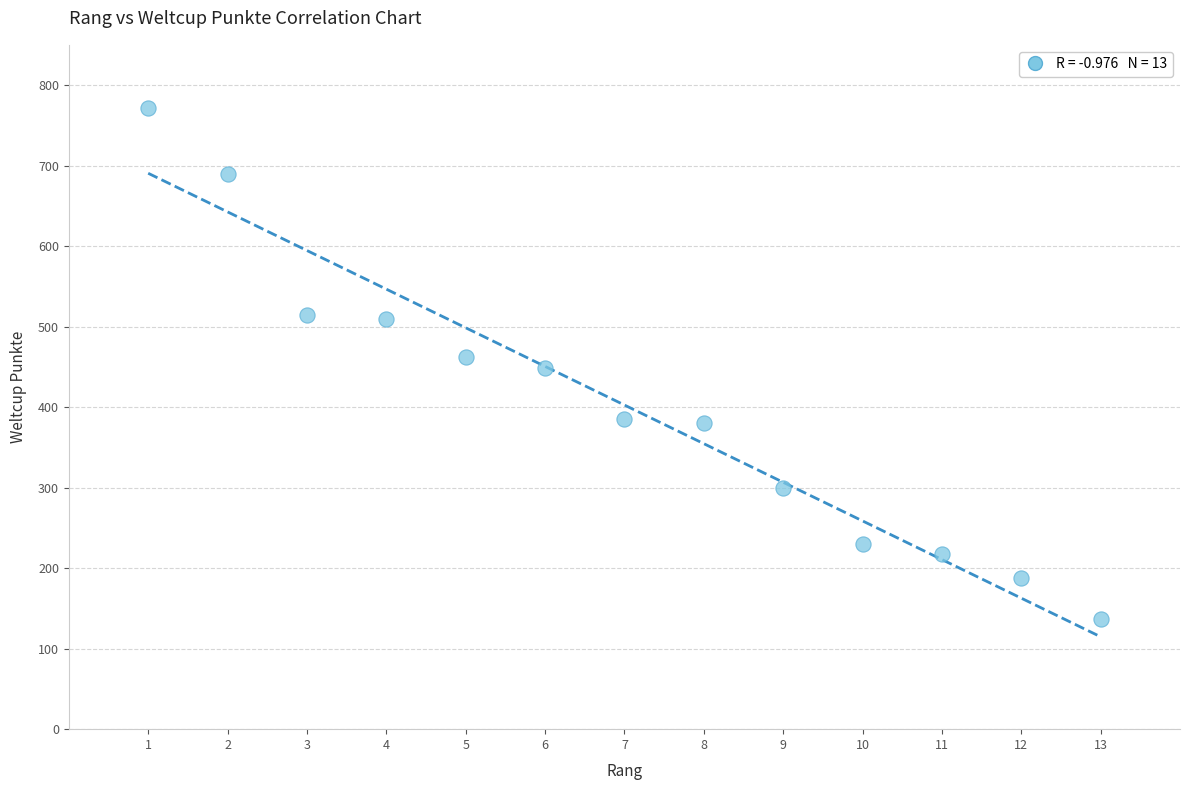

What is the range of X values (max minus min)?

12